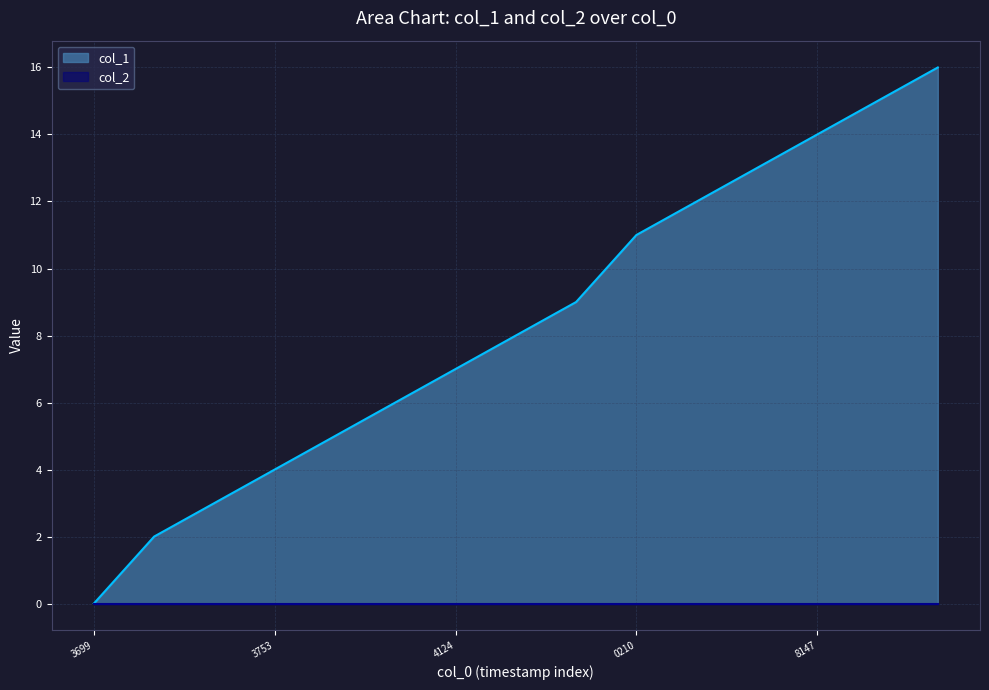

The value of col_1 at 8147 is 6. True or false?

False